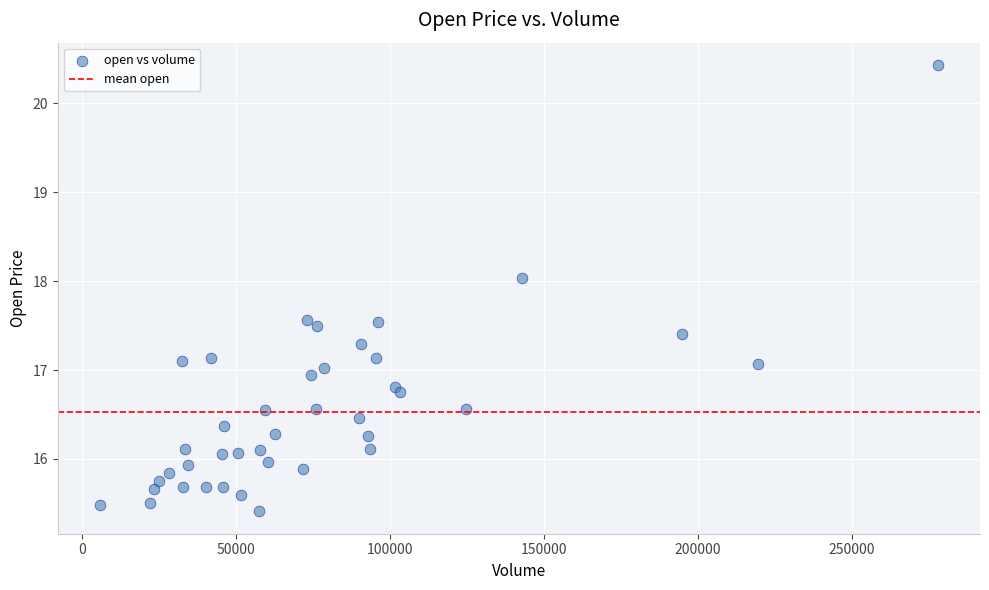

What is the range of Y values (max minus min)?

5.0